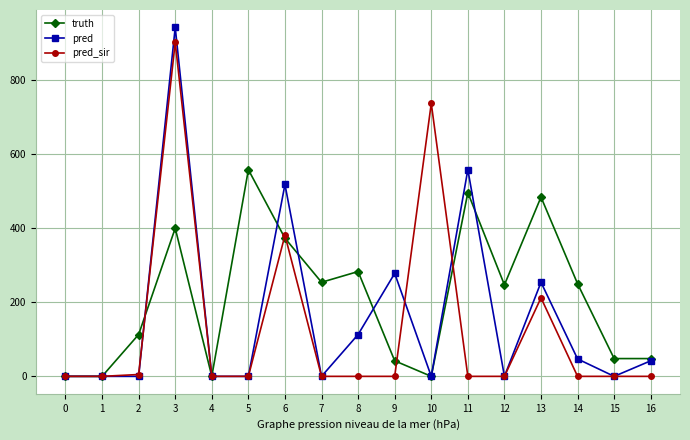

Between 3 and 15, which series saw the biggest shift?

pred